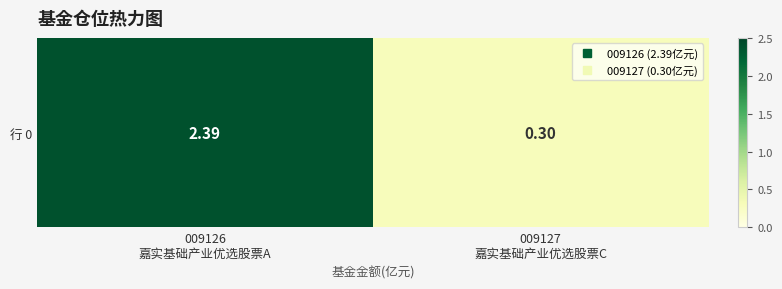

What is the average value?

1.3